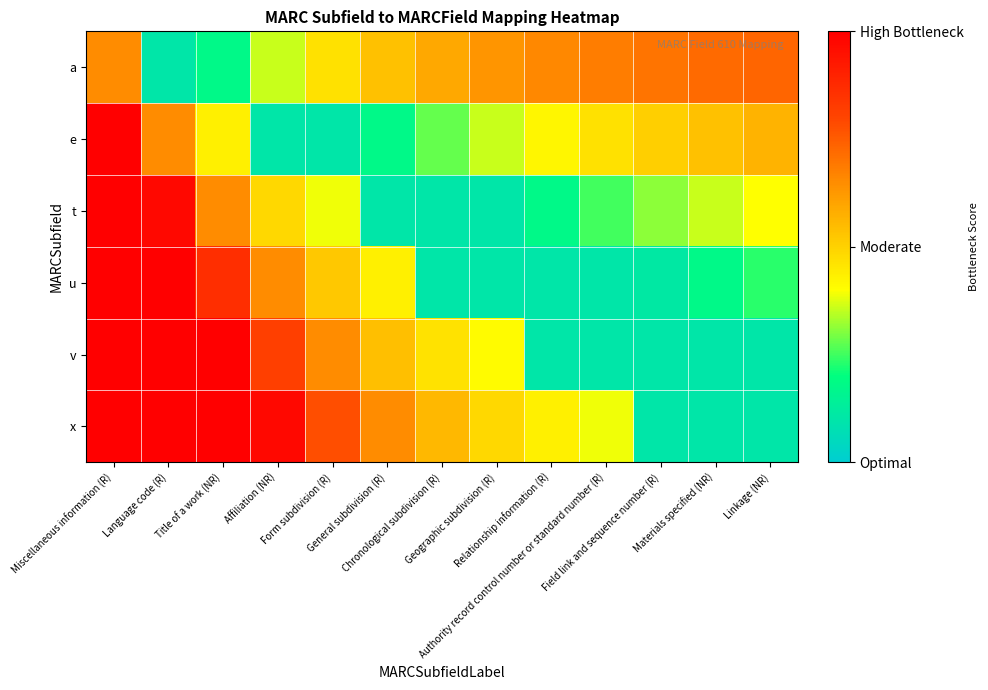

Reading left to right, list all the values displayed in this chart.

a: Miscellaneous information (R)=0.6	Language code (R)=0.1	Title of a work (NR)=0.2	Affiliation (NR)=0.4	Form subdivision (R)=0.5	General subdivision (R)=0.5	Chronological subdivision (R)=0.6	Geographic subdivision (R)=0.6	Relationship information (R)=0.7	Authority record control number or standard number (R)=0.7	Field link and sequence number (R)=0.7	Materials specified (NR)=0.7	Linkage (NR)=0.7
e: Miscellaneous information (R)=1.3	Language code (R)=0.6	Title of a work (NR)=0.4	Affiliation (NR)=0.1	Form subdivision (R)=0.1	General subdivision (R)=0.2	Chronological subdivision (R)=0.3	Geographic subdivision (R)=0.4	Relationship information (R)=0.4	Authority record control number or standard number (R)=0.5	Field link and sequence number (R)=0.5	Materials specified (NR)=0.5	Linkage (NR)=0.6
t: Miscellaneous information (R)=1.9	Language code (R)=1.0	Title of a work (NR)=0.6	Affiliation (NR)=0.5	Form subdivision (R)=0.4	General subdivision (R)=0.1	Chronological subdivision (R)=0.1	Geographic subdivision (R)=0.1	Relationship information (R)=0.2	Authority record control number or standard number (R)=0.3	Field link and sequence number (R)=0.3	Materials specified (NR)=0.4	Linkage (NR)=0.4
u: Miscellaneous information (R)=2.6	Language code (R)=1.3	Title of a work (NR)=0.9	Affiliation (NR)=0.6	Form subdivision (R)=0.5	General subdivision (R)=0.4	Chronological subdivision (R)=0.1	Geographic subdivision (R)=0.1	Relationship information (R)=0.1	Authority record control number or standard number (R)=0.1	Field link and sequence number (R)=0.1	Materials specified (NR)=0.2	Linkage (NR)=0.2
v: Miscellaneous information (R)=3.2	Language code (R)=1.6	Title of a work (NR)=1.1	Affiliation (NR)=0.8	Form subdivision (R)=0.6	General subdivision (R)=0.5	Chronological subdivision (R)=0.5	Geographic subdivision (R)=0.4	Relationship information (R)=0.1	Authority record control number or standard number (R)=0.1	Field link and sequence number (R)=0.1	Materials specified (NR)=0.1	Linkage (NR)=0.1
x: Miscellaneous information (R)=3.9	Language code (R)=1.9	Title of a work (NR)=1.3	Affiliation (NR)=1.0	Form subdivision (R)=0.8	General subdivision (R)=0.6	Chronological subdivision (R)=0.6	Geographic subdivision (R)=0.5	Relationship information (R)=0.4	Authority record control number or standard number (R)=0.4	Field link and sequence number (R)=0.1	Materials specified (NR)=0.1	Linkage (NR)=0.1